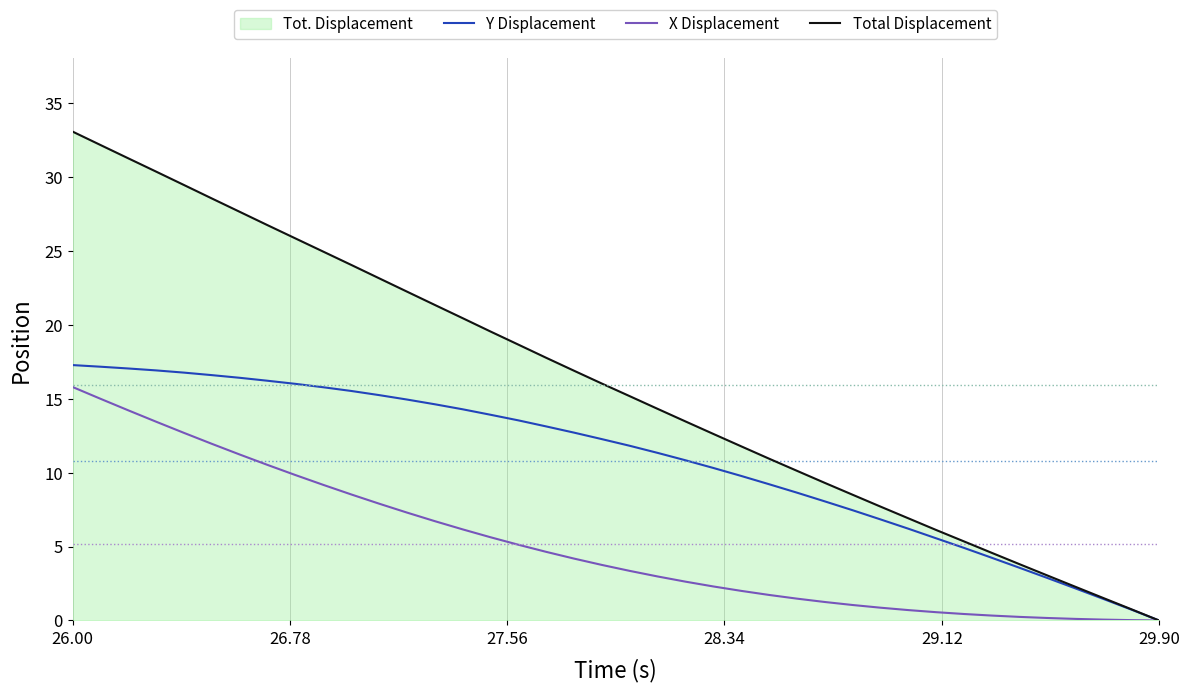

Which series has the widest spread of values?

Total Displacement